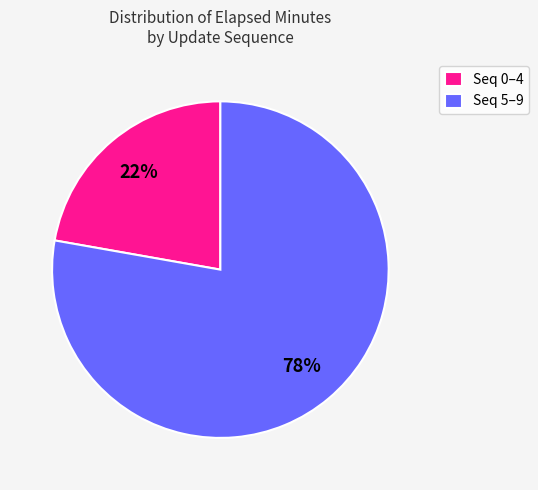

How many slices are in this pie chart?

2